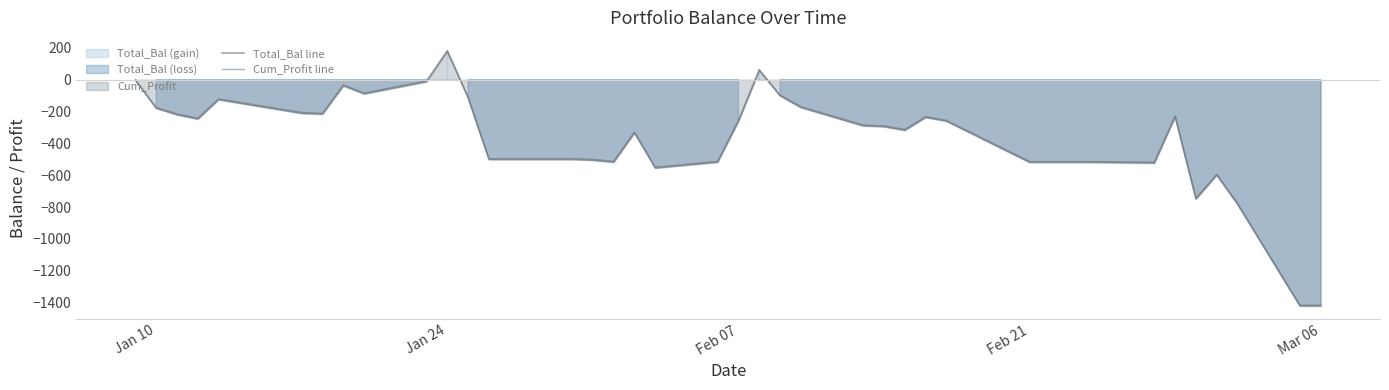

True or false: Total_Bal line has more than 1 points higher than both neighbors.

True